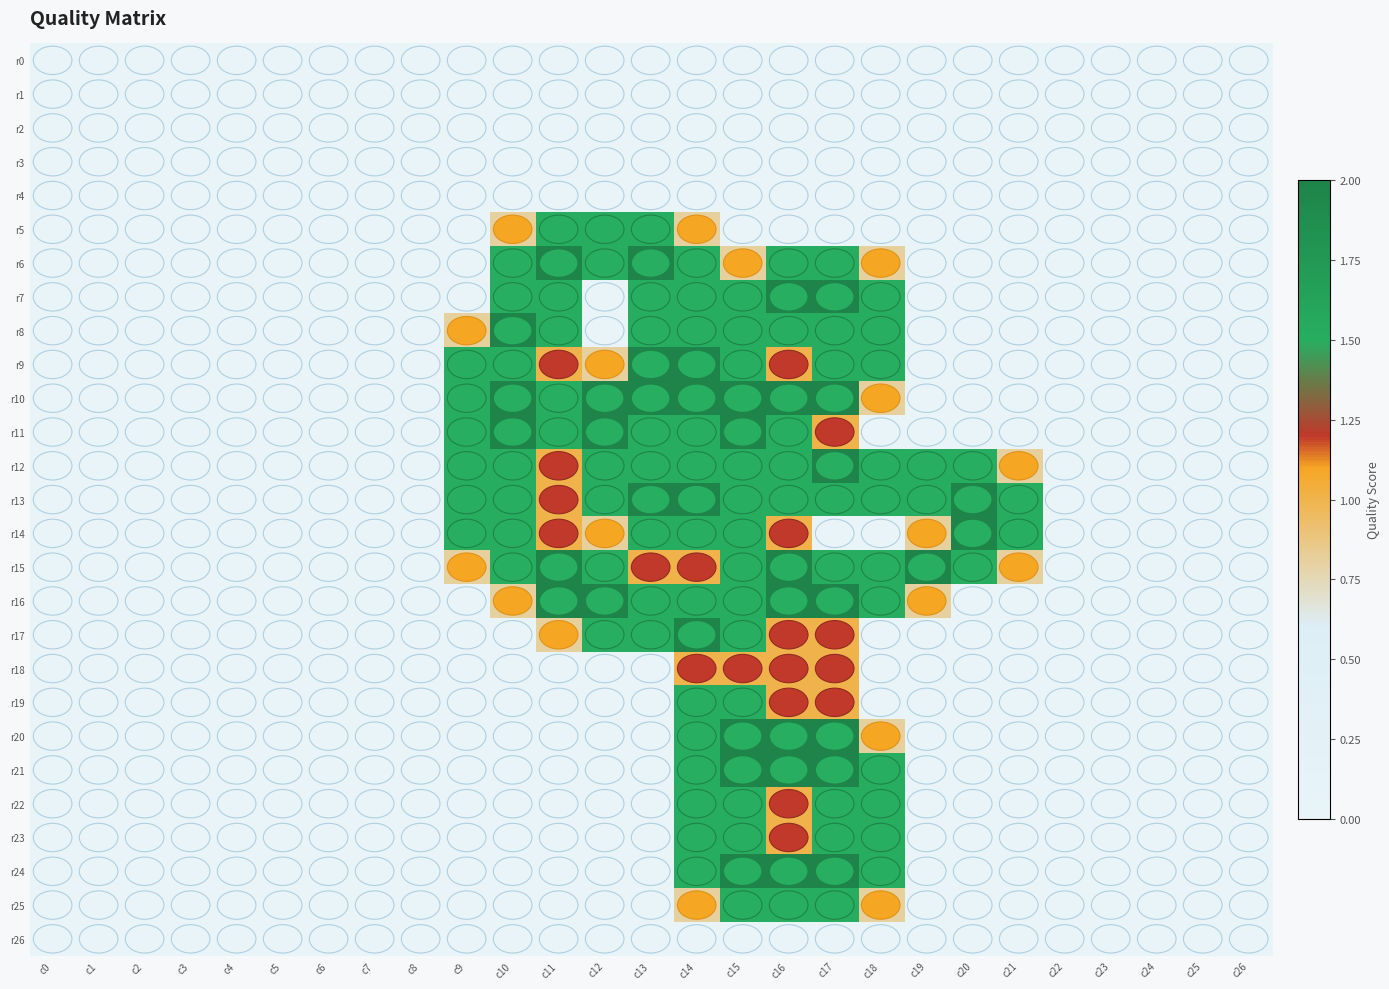

Reading left to right, transcribe all the data shown in this chart.

r0: c0=0.0	c1=0.0	c2=0.0	c3=0.0	c4=0.0	c5=0.0	c6=0.0	c7=0.0	c8=0.0	c9=0.0	c10=0.0	c11=0.0	c12=0.0	c13=0.0	c14=0.0	c15=0.0	c16=0.0	c17=0.0	c18=0.0	c19=0.0	c20=0.0	c21=0.0	c22=0.0	c23=0.0	c24=0.0	c25=0.0	c26=0.0
r1: c0=0.0	c1=0.0	c2=0.0	c3=0.0	c4=0.0	c5=0.0	c6=0.0	c7=0.0	c8=0.0	c9=0.0	c10=0.0	c11=0.0	c12=0.0	c13=0.0	c14=0.0	c15=0.0	c16=0.0	c17=0.0	c18=0.0	c19=0.0	c20=0.0	c21=0.0	c22=0.0	c23=0.0	c24=0.0	c25=0.0	c26=0.0
r2: c0=0.0	c1=0.0	c2=0.0	c3=0.0	c4=0.0	c5=0.0	c6=0.0	c7=0.0	c8=0.0	c9=0.0	c10=0.0	c11=0.0	c12=0.0	c13=0.0	c14=0.0	c15=0.0	c16=0.0	c17=0.0	c18=0.0	c19=0.0	c20=0.0	c21=0.0	c22=0.0	c23=0.0	c24=0.0	c25=0.0	c26=0.0
r3: c0=0.0	c1=0.0	c2=0.0	c3=0.0	c4=0.0	c5=0.0	c6=0.0	c7=0.0	c8=0.0	c9=0.0	c10=0.0	c11=0.0	c12=0.0	c13=0.0	c14=0.0	c15=0.0	c16=0.0	c17=0.0	c18=0.0	c19=0.0	c20=0.0	c21=0.0	c22=0.0	c23=0.0	c24=0.0	c25=0.0	c26=0.0
r4: c0=0.0	c1=0.0	c2=0.0	c3=0.0	c4=0.0	c5=0.0	c6=0.0	c7=0.0	c8=0.0	c9=0.0	c10=0.0	c11=0.0	c12=0.0	c13=0.0	c14=0.0	c15=0.0	c16=0.0	c17=0.0	c18=0.0	c19=0.0	c20=0.0	c21=0.0	c22=0.0	c23=0.0	c24=0.0	c25=0.0	c26=0.0
r5: c0=0.0	c1=0.0	c2=0.0	c3=0.0	c4=0.0	c5=0.0	c6=0.0	c7=0.0	c8=0.0	c9=0.0	c10=0.8	c11=1.5	c12=1.5	c13=1.5	c14=0.8	c15=0.0	c16=0.0	c17=0.0	c18=0.0	c19=0.0	c20=0.0	c21=0.0	c22=0.0	c23=0.0	c24=0.0	c25=0.0	c26=0.0
r6: c0=0.0	c1=0.0	c2=0.0	c3=0.0	c4=0.0	c5=0.0	c6=0.0	c7=0.0	c8=0.0	c9=0.0	c10=1.5	c11=2.0	c12=1.5	c13=2.0	c14=1.5	c15=0.8	c16=1.5	c17=1.5	c18=0.8	c19=0.0	c20=0.0	c21=0.0	c22=0.0	c23=0.0	c24=0.0	c25=0.0	c26=0.0
r7: c0=0.0	c1=0.0	c2=0.0	c3=0.0	c4=0.0	c5=0.0	c6=0.0	c7=0.0	c8=0.0	c9=0.0	c10=1.5	c11=1.5	c12=0.0	c13=1.5	c14=1.5	c15=1.5	c16=2.0	c17=2.0	c18=1.5	c19=0.0	c20=0.0	c21=0.0	c22=0.0	c23=0.0	c24=0.0	c25=0.0	c26=0.0
r8: c0=0.0	c1=0.0	c2=0.0	c3=0.0	c4=0.0	c5=0.0	c6=0.0	c7=0.0	c8=0.0	c9=0.8	c10=2.0	c11=1.5	c12=0.0	c13=1.5	c14=1.5	c15=1.5	c16=1.5	c17=1.5	c18=1.5	c19=0.0	c20=0.0	c21=0.0	c22=0.0	c23=0.0	c24=0.0	c25=0.0	c26=0.0
r9: c0=0.0	c1=0.0	c2=0.0	c3=0.0	c4=0.0	c5=0.0	c6=0.0	c7=0.0	c8=0.0	c9=1.5	c10=1.5	c11=1.0	c12=0.8	c13=2.0	c14=2.0	c15=1.5	c16=1.0	c17=1.5	c18=1.5	c19=0.0	c20=0.0	c21=0.0	c22=0.0	c23=0.0	c24=0.0	c25=0.0	c26=0.0
r10: c0=0.0	c1=0.0	c2=0.0	c3=0.0	c4=0.0	c5=0.0	c6=0.0	c7=0.0	c8=0.0	c9=1.5	c10=2.0	c11=1.5	c12=2.0	c13=2.0	c14=2.0	c15=2.0	c16=2.0	c17=2.0	c18=0.8	c19=0.0	c20=0.0	c21=0.0	c22=0.0	c23=0.0	c24=0.0	c25=0.0	c26=0.0
r11: c0=0.0	c1=0.0	c2=0.0	c3=0.0	c4=0.0	c5=0.0	c6=0.0	c7=0.0	c8=0.0	c9=1.5	c10=2.0	c11=1.5	c12=2.0	c13=1.5	c14=1.5	c15=2.0	c16=1.5	c17=1.0	c18=0.0	c19=0.0	c20=0.0	c21=0.0	c22=0.0	c23=0.0	c24=0.0	c25=0.0	c26=0.0
r12: c0=0.0	c1=0.0	c2=0.0	c3=0.0	c4=0.0	c5=0.0	c6=0.0	c7=0.0	c8=0.0	c9=1.5	c10=1.5	c11=1.0	c12=1.5	c13=1.5	c14=1.5	c15=1.5	c16=1.5	c17=2.0	c18=1.5	c19=1.5	c20=1.5	c21=0.8	c22=0.0	c23=0.0	c24=0.0	c25=0.0	c26=0.0
r13: c0=0.0	c1=0.0	c2=0.0	c3=0.0	c4=0.0	c5=0.0	c6=0.0	c7=0.0	c8=0.0	c9=1.5	c10=1.5	c11=1.0	c12=1.5	c13=2.0	c14=2.0	c15=1.5	c16=1.5	c17=1.5	c18=1.5	c19=1.5	c20=2.0	c21=1.5	c22=0.0	c23=0.0	c24=0.0	c25=0.0	c26=0.0
r14: c0=0.0	c1=0.0	c2=0.0	c3=0.0	c4=0.0	c5=0.0	c6=0.0	c7=0.0	c8=0.0	c9=1.5	c10=1.5	c11=1.0	c12=0.8	c13=1.5	c14=1.5	c15=1.5	c16=1.0	c17=0.0	c18=0.0	c19=0.8	c20=2.0	c21=1.5	c22=0.0	c23=0.0	c24=0.0	c25=0.0	c26=0.0
r15: c0=0.0	c1=0.0	c2=0.0	c3=0.0	c4=0.0	c5=0.0	c6=0.0	c7=0.0	c8=0.0	c9=0.8	c10=1.5	c11=2.0	c12=1.5	c13=1.0	c14=1.0	c15=1.5	c16=2.0	c17=1.5	c18=1.5	c19=2.0	c20=1.5	c21=0.8	c22=0.0	c23=0.0	c24=0.0	c25=0.0	c26=0.0
r16: c0=0.0	c1=0.0	c2=0.0	c3=0.0	c4=0.0	c5=0.0	c6=0.0	c7=0.0	c8=0.0	c9=0.0	c10=0.8	c11=2.0	c12=2.0	c13=1.5	c14=1.5	c15=1.5	c16=2.0	c17=2.0	c18=1.5	c19=0.8	c20=0.0	c21=0.0	c22=0.0	c23=0.0	c24=0.0	c25=0.0	c26=0.0
r17: c0=0.0	c1=0.0	c2=0.0	c3=0.0	c4=0.0	c5=0.0	c6=0.0	c7=0.0	c8=0.0	c9=0.0	c10=0.0	c11=0.8	c12=1.5	c13=1.5	c14=2.0	c15=1.5	c16=1.0	c17=1.0	c18=0.0	c19=0.0	c20=0.0	c21=0.0	c22=0.0	c23=0.0	c24=0.0	c25=0.0	c26=0.0
r18: c0=0.0	c1=0.0	c2=0.0	c3=0.0	c4=0.0	c5=0.0	c6=0.0	c7=0.0	c8=0.0	c9=0.0	c10=0.0	c11=0.0	c12=0.0	c13=0.0	c14=1.0	c15=1.0	c16=1.0	c17=1.0	c18=0.0	c19=0.0	c20=0.0	c21=0.0	c22=0.0	c23=0.0	c24=0.0	c25=0.0	c26=0.0
r19: c0=0.0	c1=0.0	c2=0.0	c3=0.0	c4=0.0	c5=0.0	c6=0.0	c7=0.0	c8=0.0	c9=0.0	c10=0.0	c11=0.0	c12=0.0	c13=0.0	c14=1.5	c15=1.5	c16=1.0	c17=1.0	c18=0.0	c19=0.0	c20=0.0	c21=0.0	c22=0.0	c23=0.0	c24=0.0	c25=0.0	c26=0.0
r20: c0=0.0	c1=0.0	c2=0.0	c3=0.0	c4=0.0	c5=0.0	c6=0.0	c7=0.0	c8=0.0	c9=0.0	c10=0.0	c11=0.0	c12=0.0	c13=0.0	c14=1.5	c15=2.0	c16=2.0	c17=2.0	c18=0.8	c19=0.0	c20=0.0	c21=0.0	c22=0.0	c23=0.0	c24=0.0	c25=0.0	c26=0.0
r21: c0=0.0	c1=0.0	c2=0.0	c3=0.0	c4=0.0	c5=0.0	c6=0.0	c7=0.0	c8=0.0	c9=0.0	c10=0.0	c11=0.0	c12=0.0	c13=0.0	c14=1.5	c15=2.0	c16=2.0	c17=2.0	c18=1.5	c19=0.0	c20=0.0	c21=0.0	c22=0.0	c23=0.0	c24=0.0	c25=0.0	c26=0.0
r22: c0=0.0	c1=0.0	c2=0.0	c3=0.0	c4=0.0	c5=0.0	c6=0.0	c7=0.0	c8=0.0	c9=0.0	c10=0.0	c11=0.0	c12=0.0	c13=0.0	c14=1.5	c15=1.5	c16=1.0	c17=1.5	c18=1.5	c19=0.0	c20=0.0	c21=0.0	c22=0.0	c23=0.0	c24=0.0	c25=0.0	c26=0.0
r23: c0=0.0	c1=0.0	c2=0.0	c3=0.0	c4=0.0	c5=0.0	c6=0.0	c7=0.0	c8=0.0	c9=0.0	c10=0.0	c11=0.0	c12=0.0	c13=0.0	c14=1.5	c15=1.5	c16=1.0	c17=1.5	c18=1.5	c19=0.0	c20=0.0	c21=0.0	c22=0.0	c23=0.0	c24=0.0	c25=0.0	c26=0.0
r24: c0=0.0	c1=0.0	c2=0.0	c3=0.0	c4=0.0	c5=0.0	c6=0.0	c7=0.0	c8=0.0	c9=0.0	c10=0.0	c11=0.0	c12=0.0	c13=0.0	c14=1.5	c15=2.0	c16=2.0	c17=2.0	c18=1.5	c19=0.0	c20=0.0	c21=0.0	c22=0.0	c23=0.0	c24=0.0	c25=0.0	c26=0.0
r25: c0=0.0	c1=0.0	c2=0.0	c3=0.0	c4=0.0	c5=0.0	c6=0.0	c7=0.0	c8=0.0	c9=0.0	c10=0.0	c11=0.0	c12=0.0	c13=0.0	c14=0.8	c15=1.5	c16=1.5	c17=1.5	c18=0.8	c19=0.0	c20=0.0	c21=0.0	c22=0.0	c23=0.0	c24=0.0	c25=0.0	c26=0.0
r26: c0=0.0	c1=0.0	c2=0.0	c3=0.0	c4=0.0	c5=0.0	c6=0.0	c7=0.0	c8=0.0	c9=0.0	c10=0.0	c11=0.0	c12=0.0	c13=0.0	c14=0.0	c15=0.0	c16=0.0	c17=0.0	c18=0.0	c19=0.0	c20=0.0	c21=0.0	c22=0.0	c23=0.0	c24=0.0	c25=0.0	c26=0.0